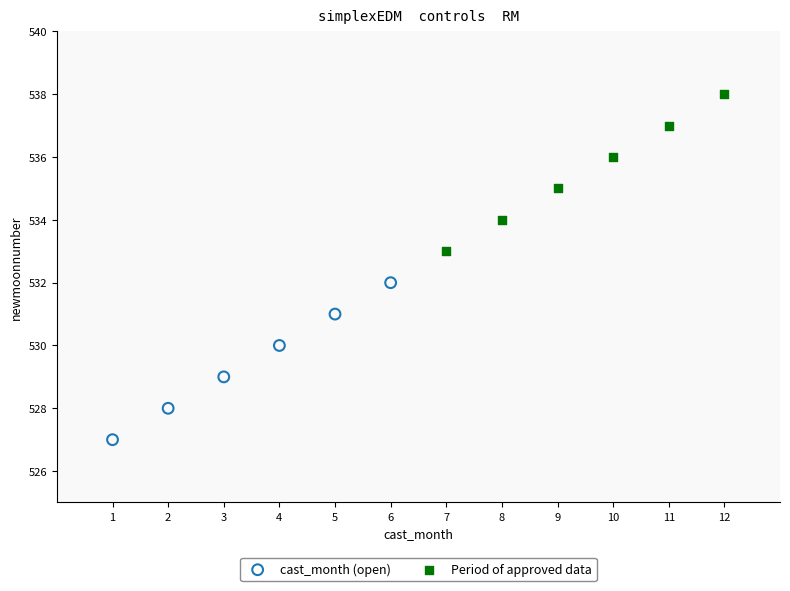

Which series reaches the minimum Y coordinate?

cast_month (open)